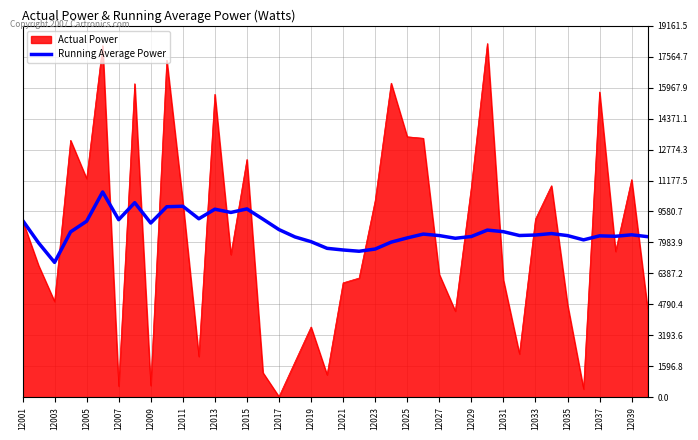

Which series has the largest range (max minus min)?

Actual Power